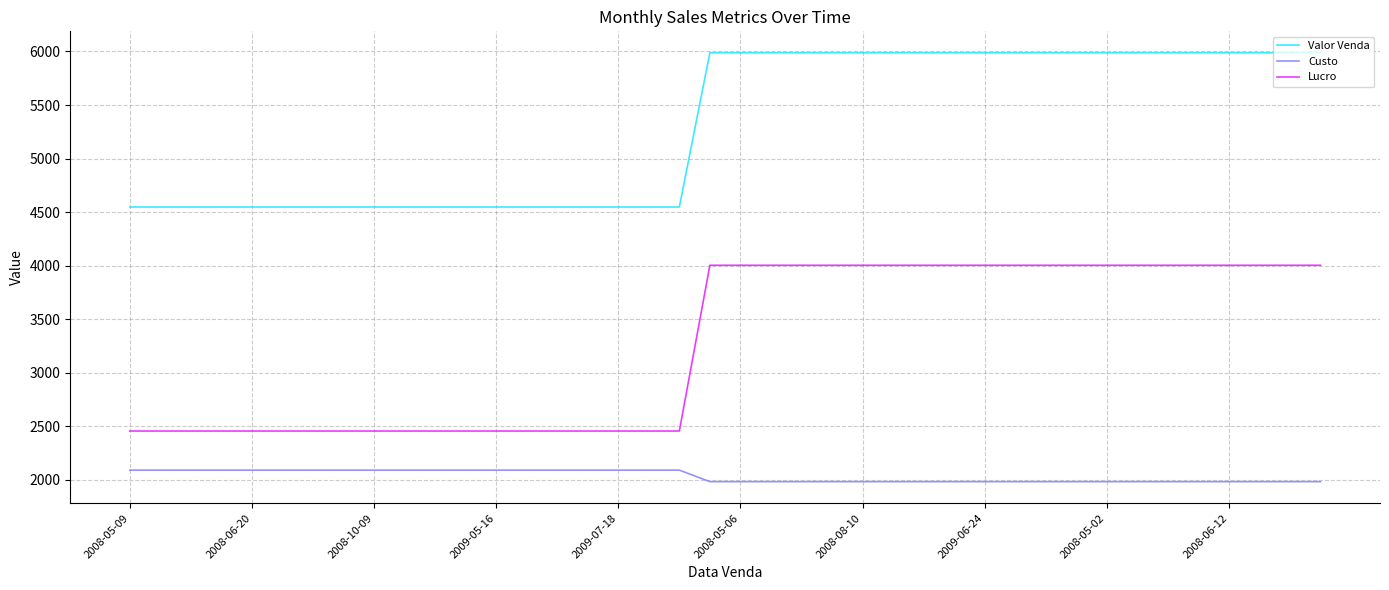

What is the highest value of the Custo series?

2091.5